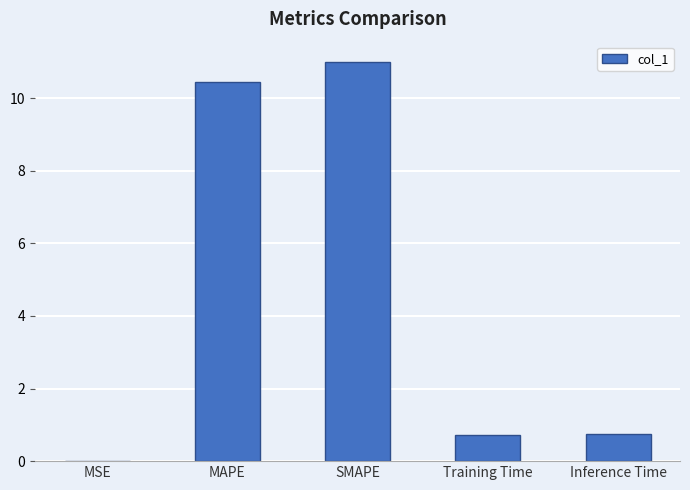

The value at MSE is 0.0. True or false?

True